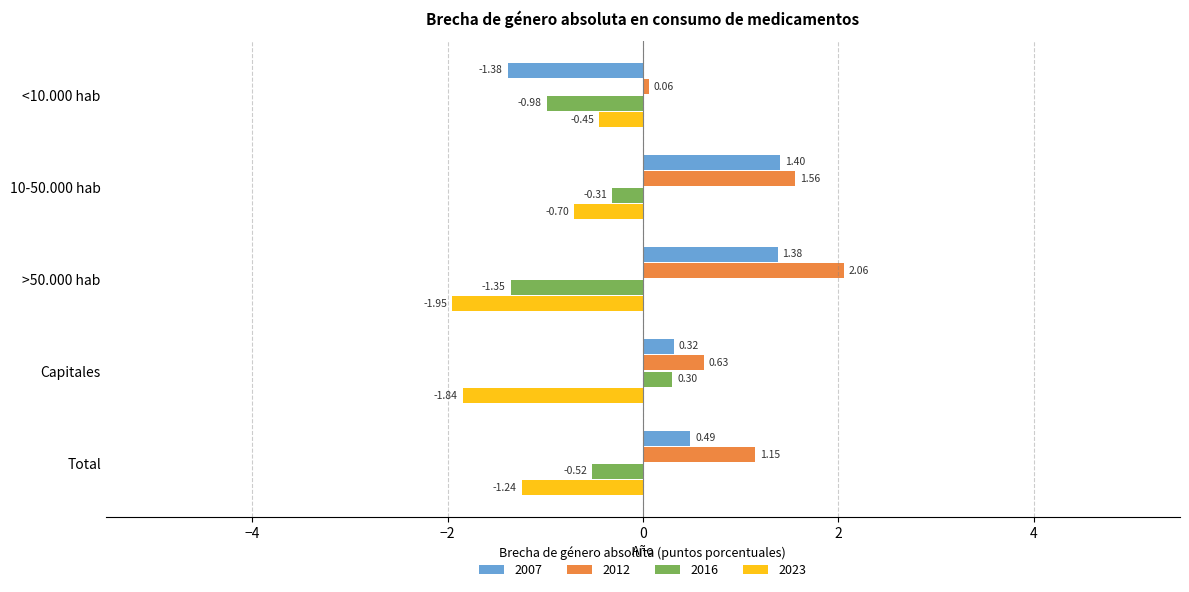

List the series in order of their peak value, lowest first.

2023, 2016, 2007, 2012